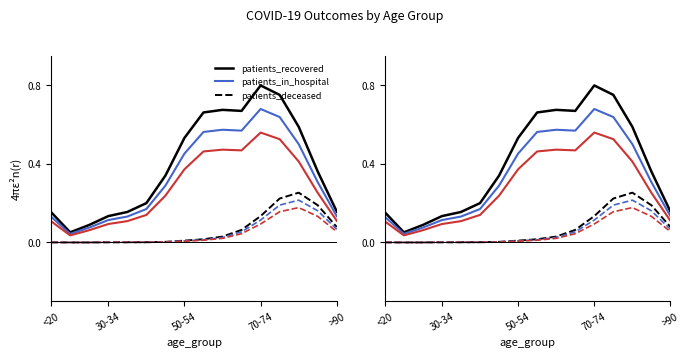

At which category does the chart reach its minimum across all series?

30-34